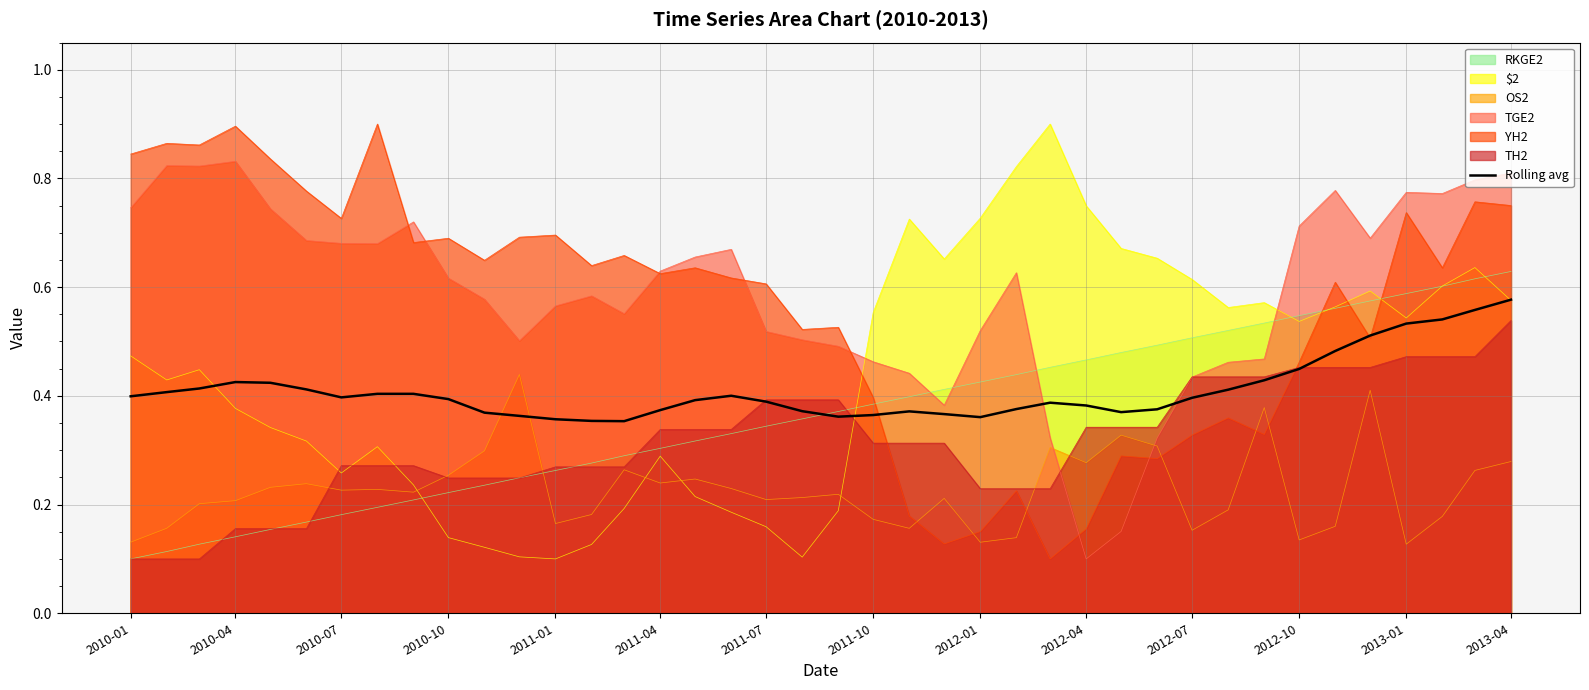

What is the difference between the second highest and minimum values?

0.2